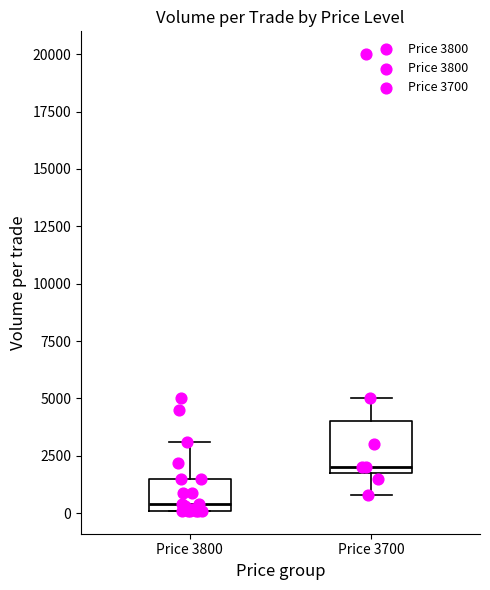

Where is the upper edge of the box for Price 3800 on the y-axis? The values are not printed on the chart, so give them approximately, as read against the axis.

1500